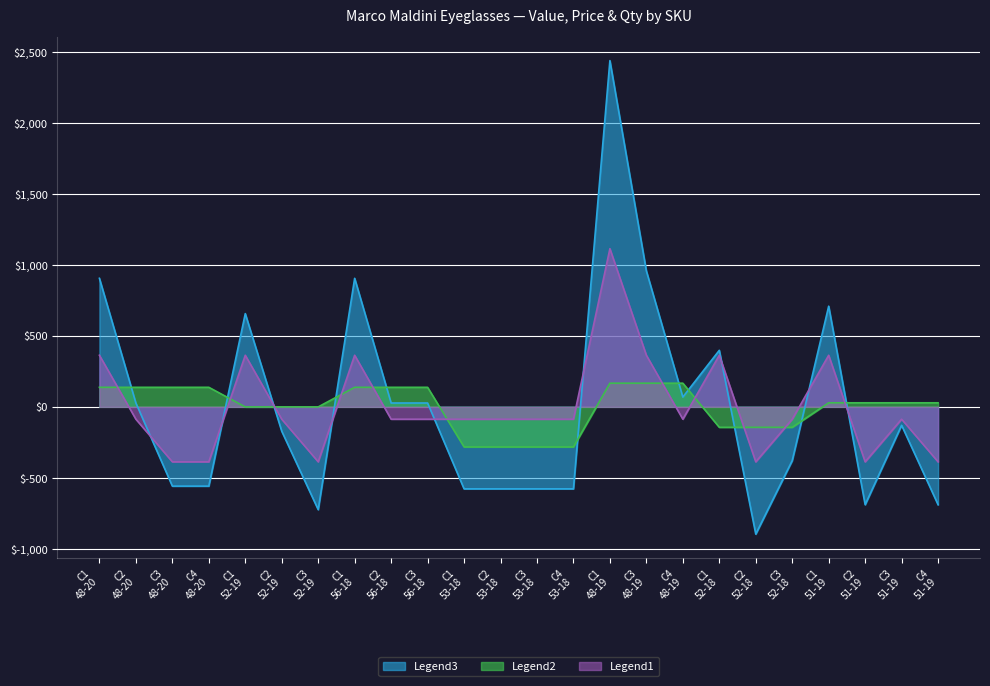

What is the maximum value shown in the chart?

2436.1